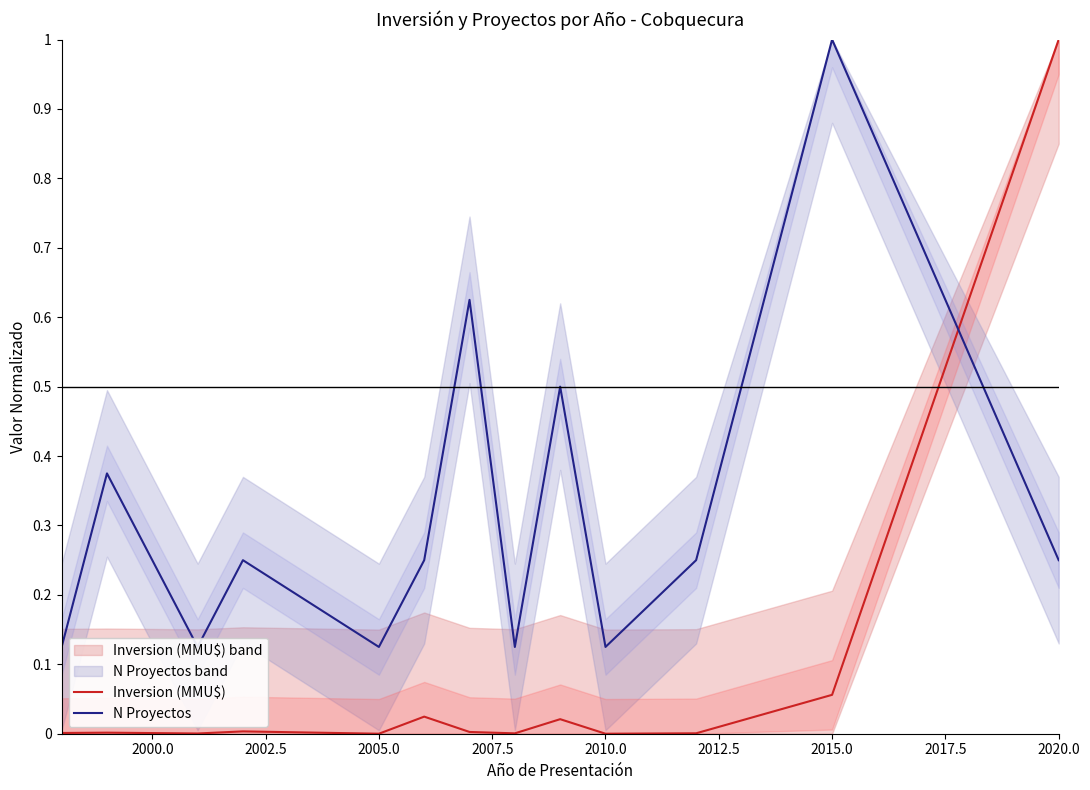

The value of Inversion (MMU$) at 2005.0 is 0.5. True or false?

False